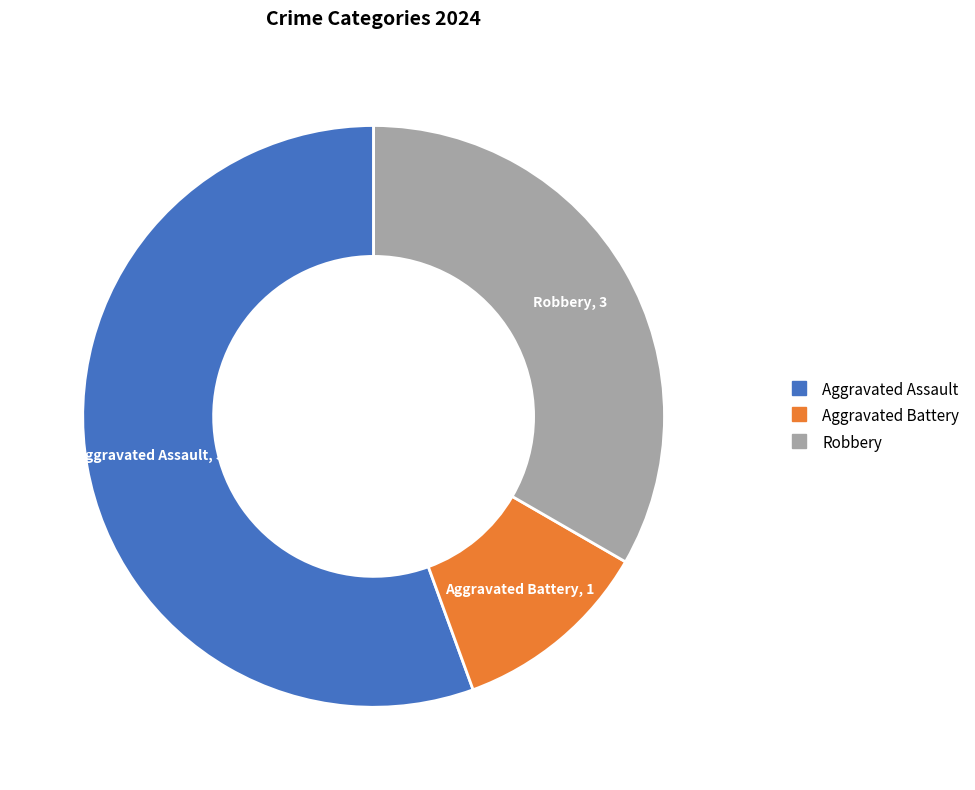

How many segments does this pie chart have?

3